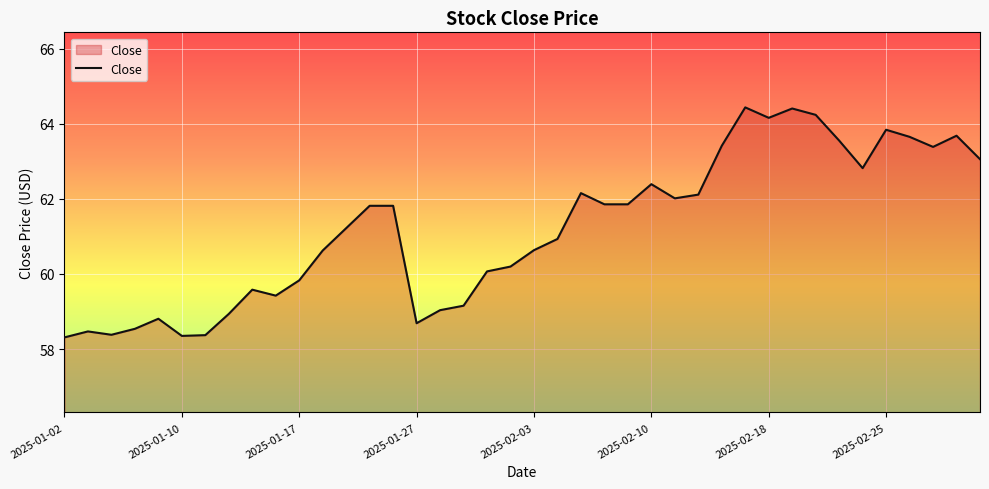

What is the maximum value shown in the chart?

64.4